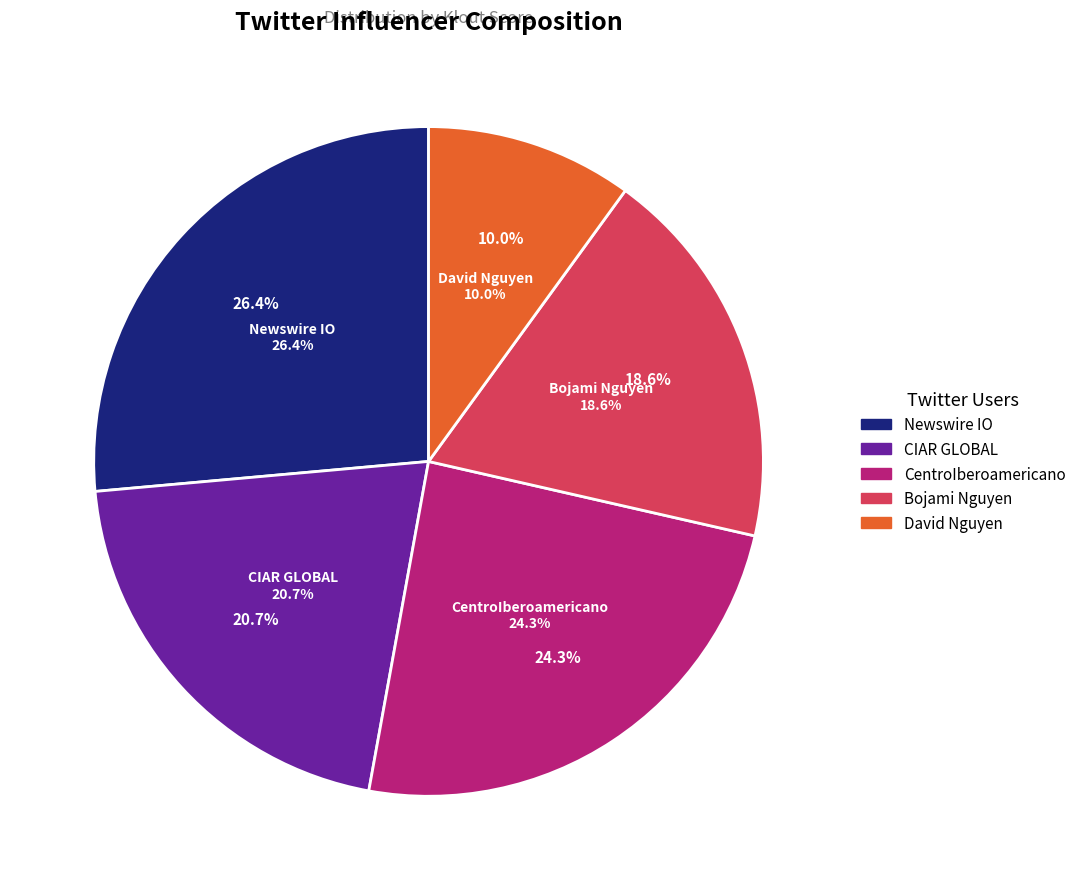

To the nearest percent, what is the difference between the Bojami Nguyen and Newswire IO slice percentages?

8%